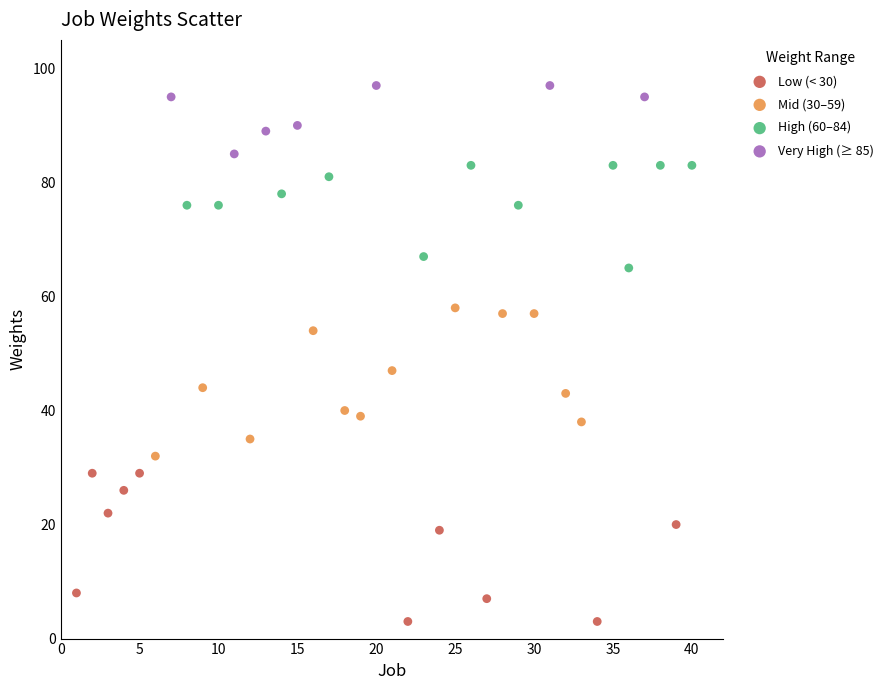

Which series reaches the minimum Y coordinate?

Low (< 30)